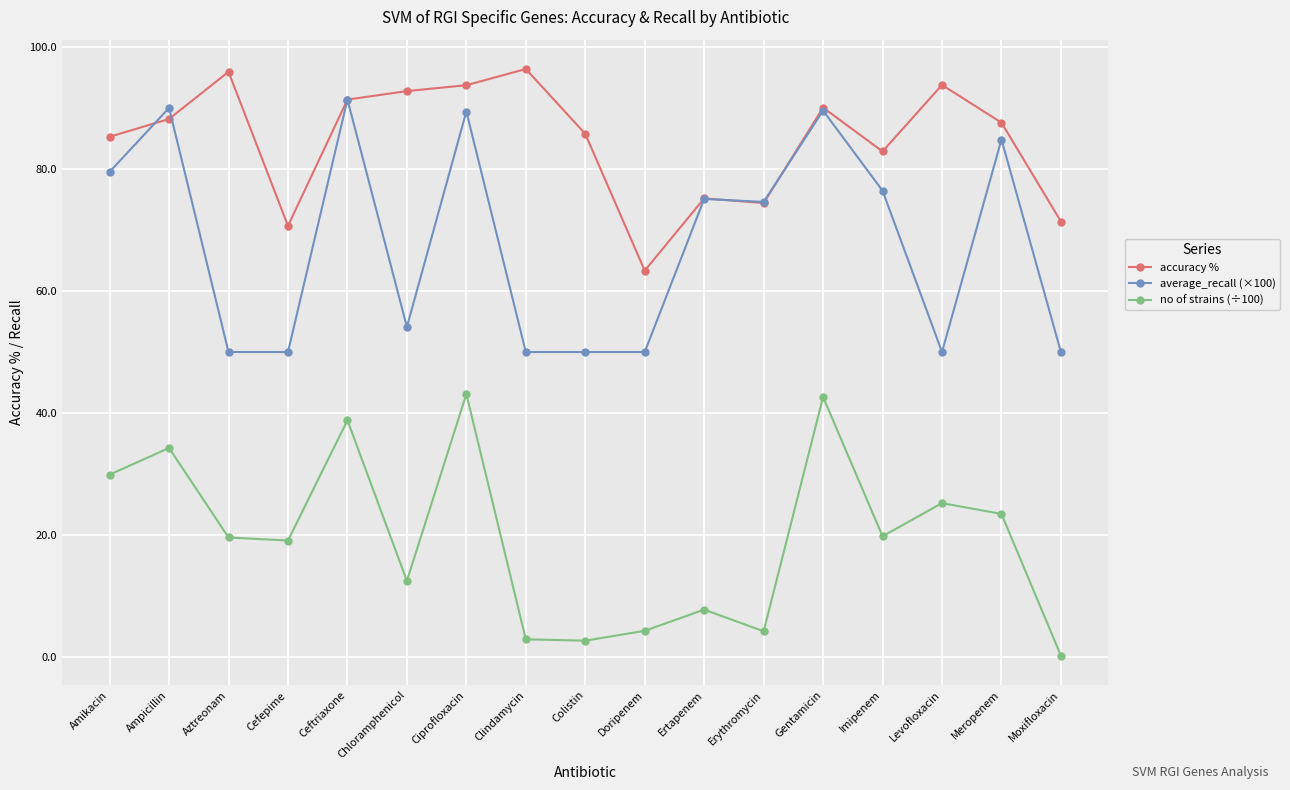

What is the sum of all no of strains (÷100) values?

329.7